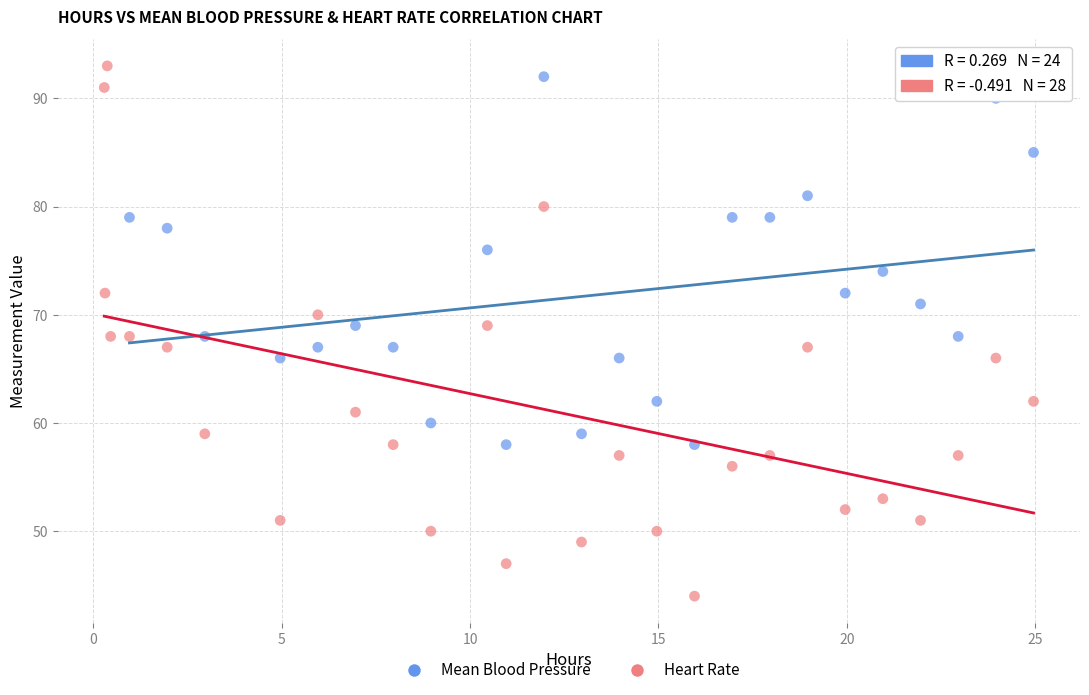

Which series reaches the minimum Y coordinate?

Heart Rate